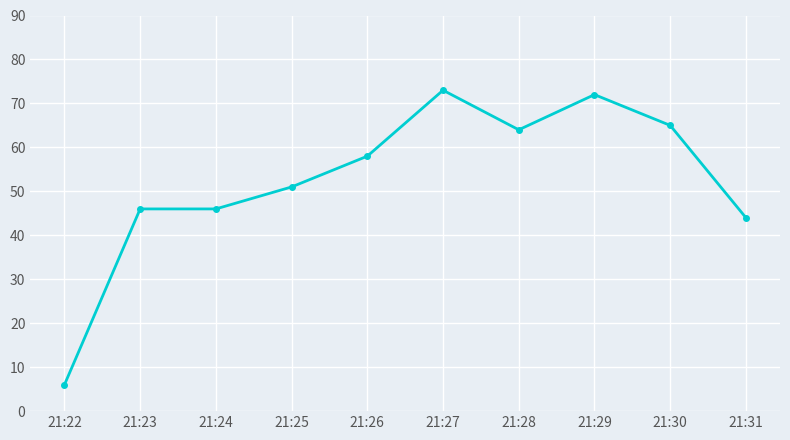

How many lines are shown in the chart?

1